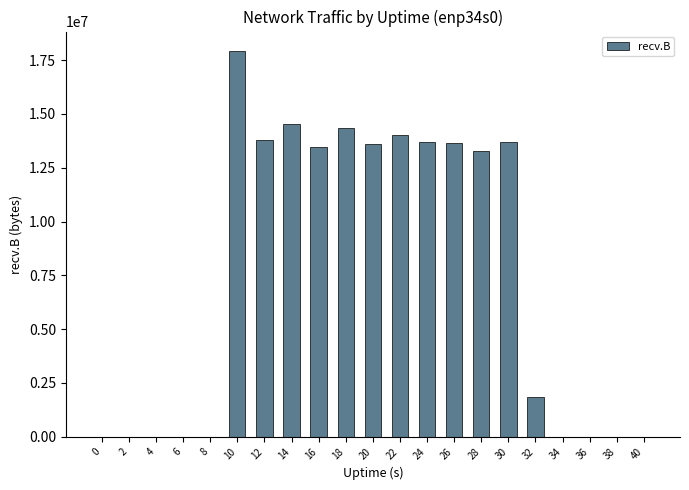

The chart shows a value of 13773755 at 12. True or false?

True